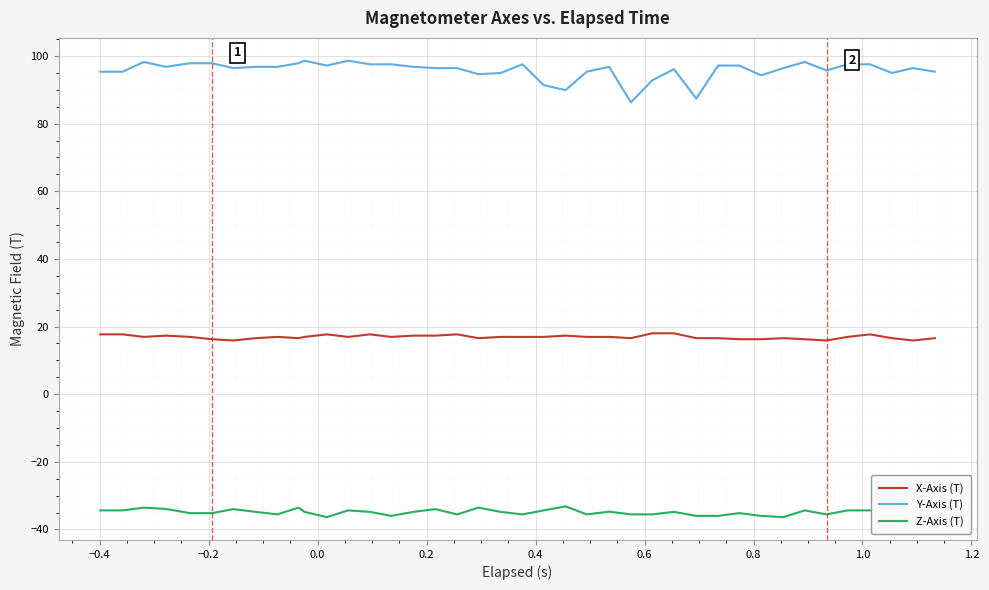

Rank the series by their average value, from highest to lowest.

Y-Axis (T), X-Axis (T), Z-Axis (T)